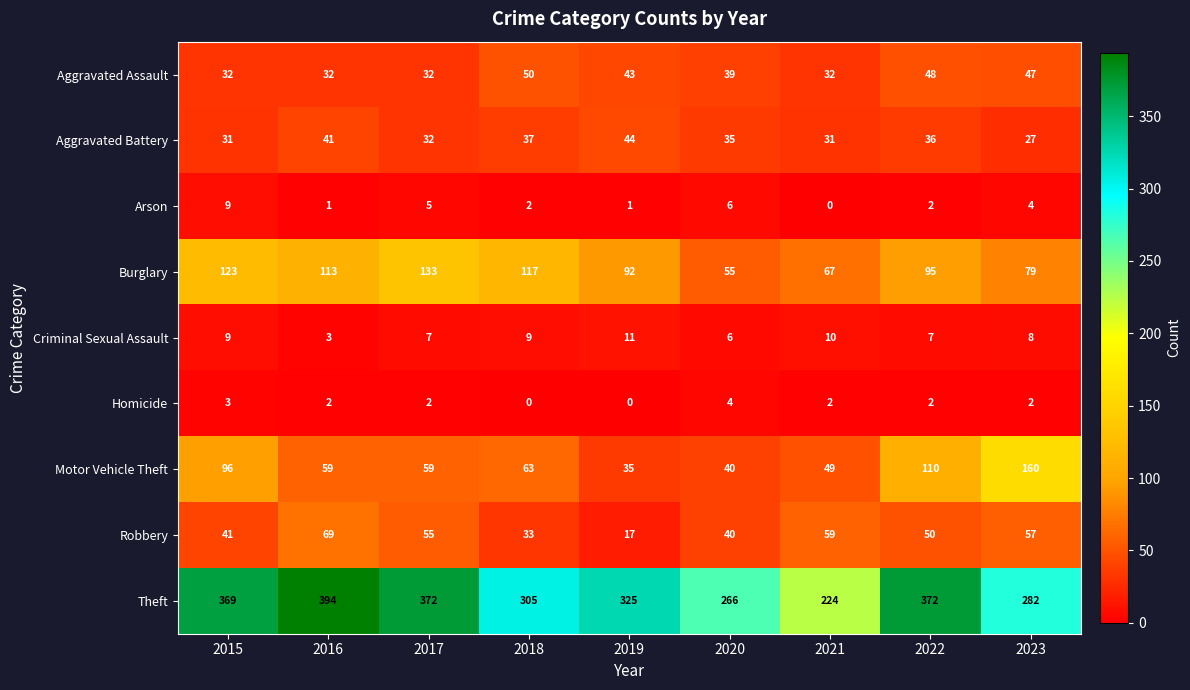

At which category is the sum across all series the highest?

2022